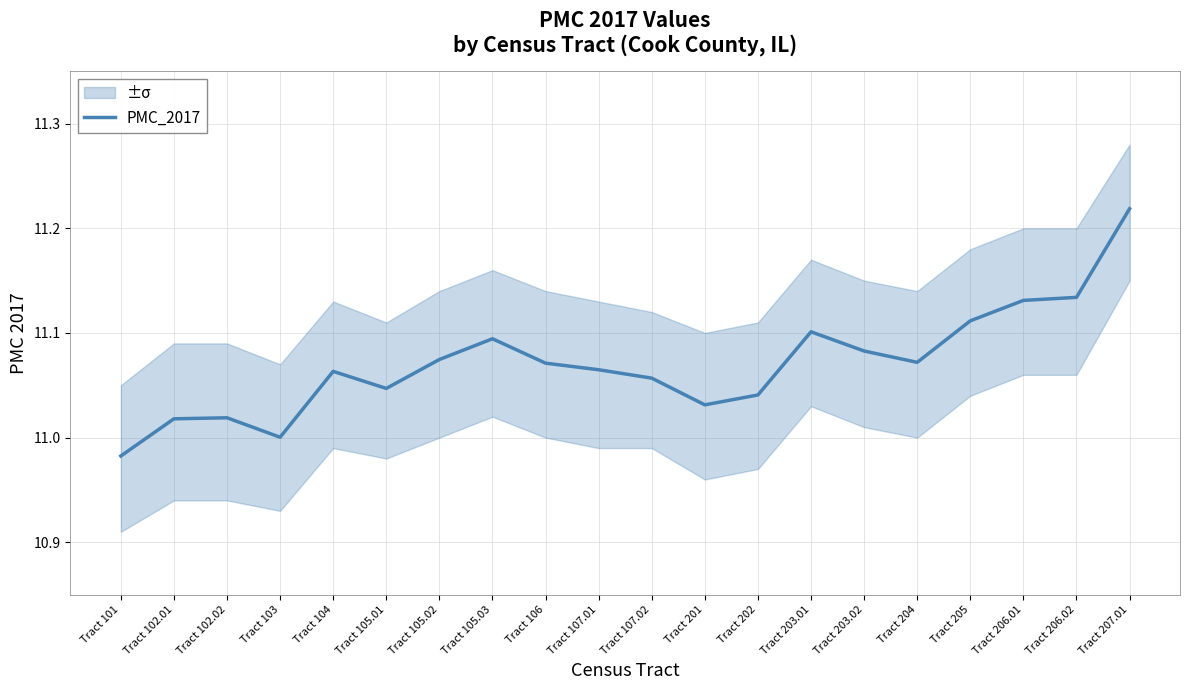

Between Tract 107.01 and Tract 206.02, which is larger?

Tract 206.02